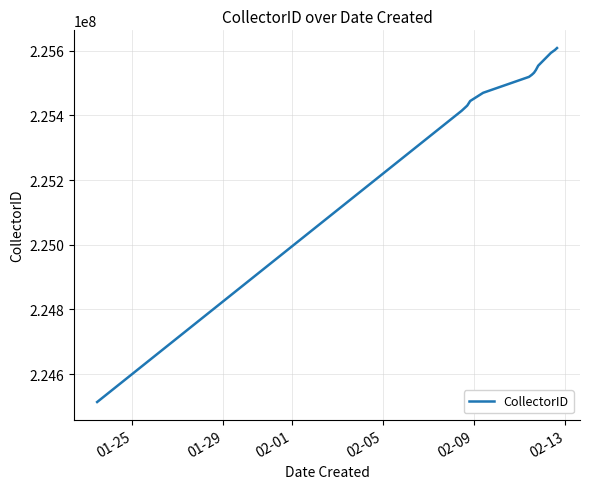

How many lines are shown in the chart?

1